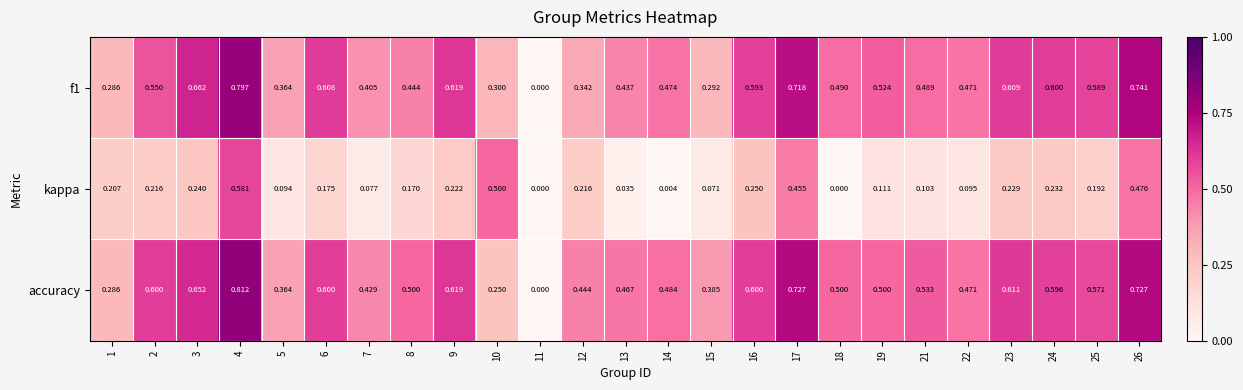

At which category is the sum across all series the highest?

4